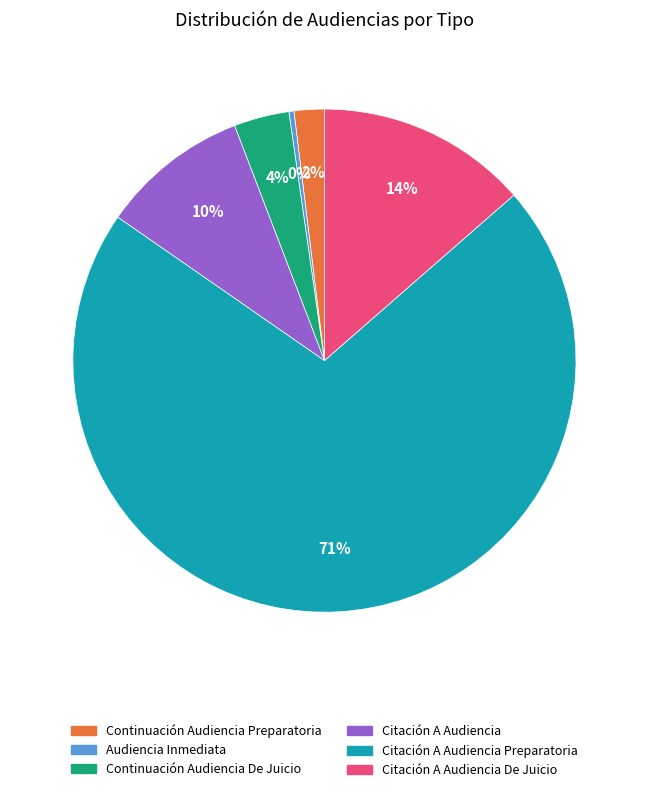

To the nearest percent, what is the average slice percentage?

17%